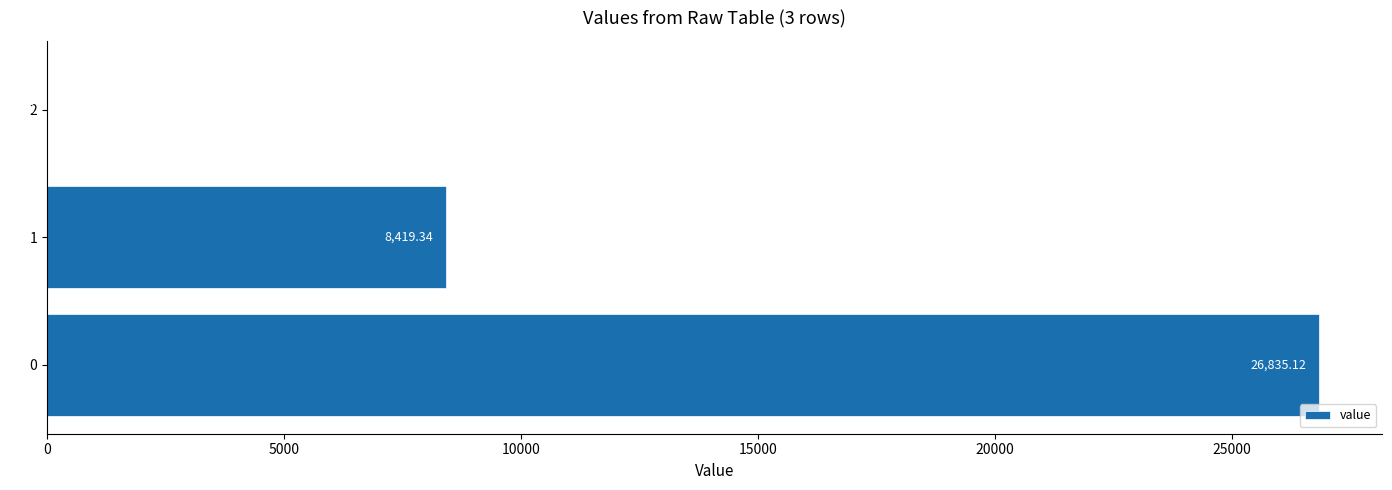

What is the sum of the values at 2 and 0?

26835.6